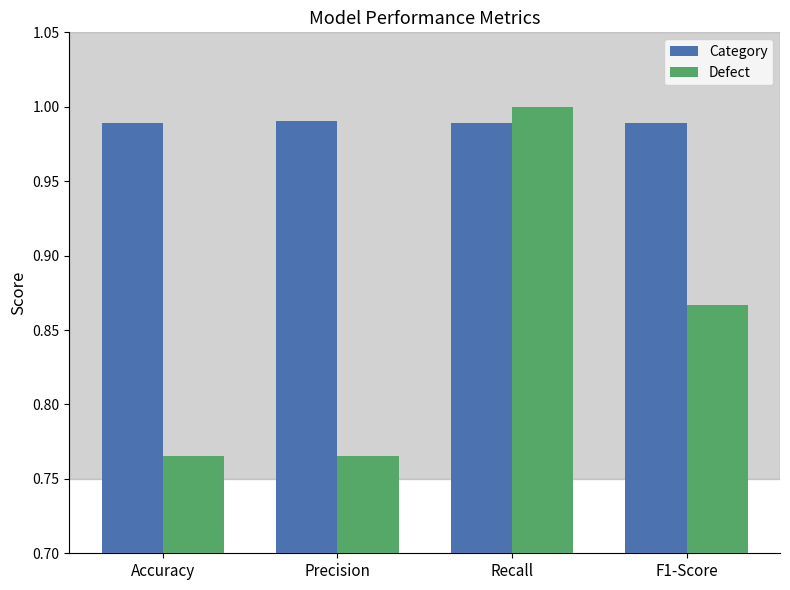

How many bars are there in total?

8